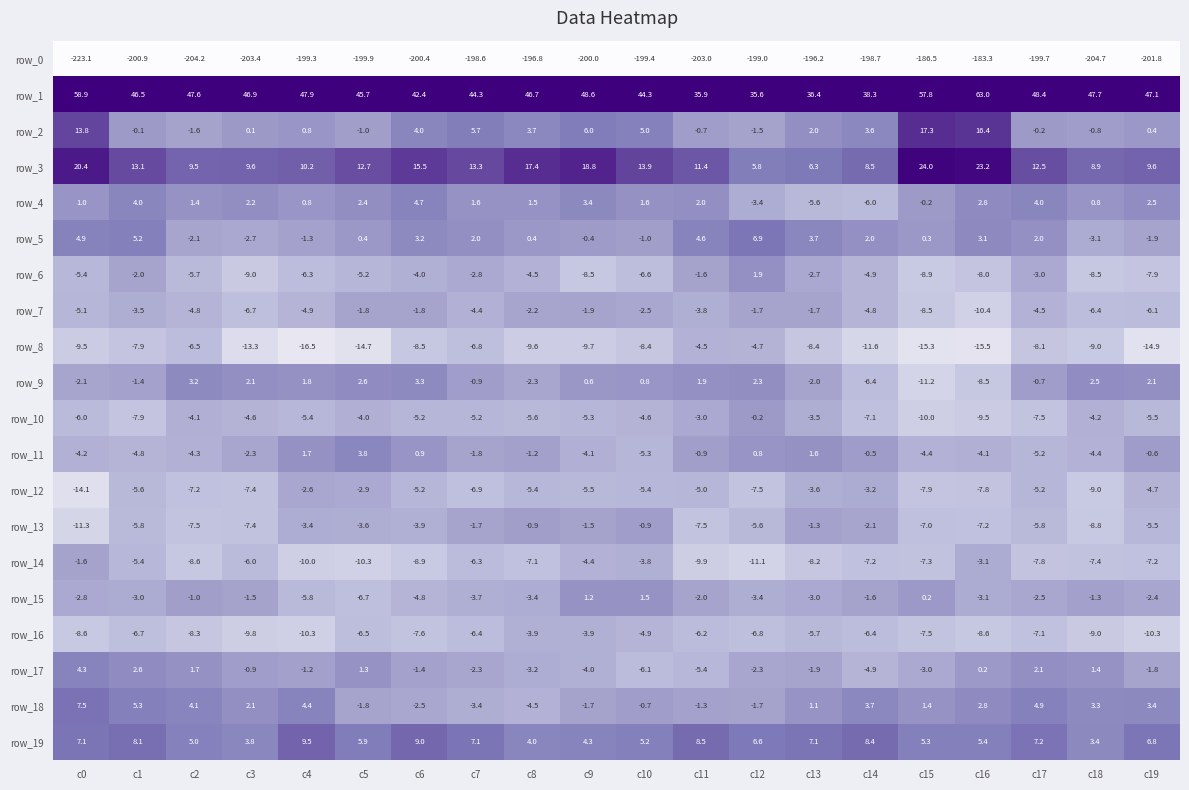

What is the difference between the maximum and minimum values in the row_16 series?

6.4